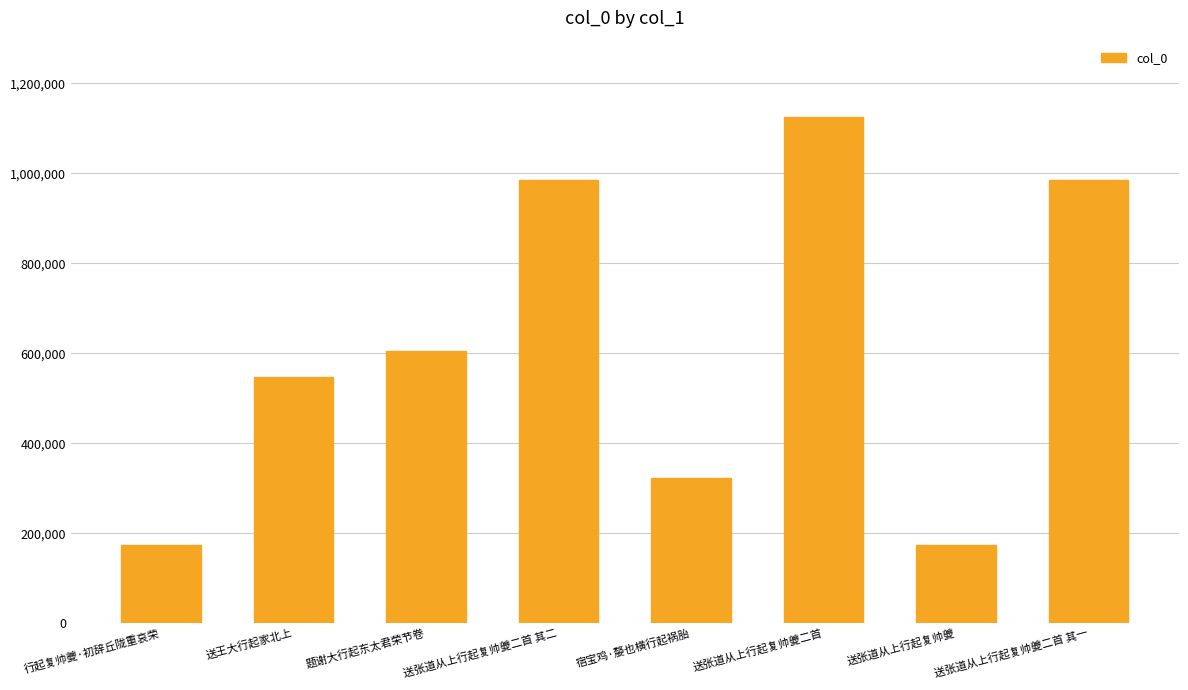

Between 送张道从上行起复帅夔 and 题谢大行起东太君荣节卷, which is larger?

题谢大行起东太君荣节卷